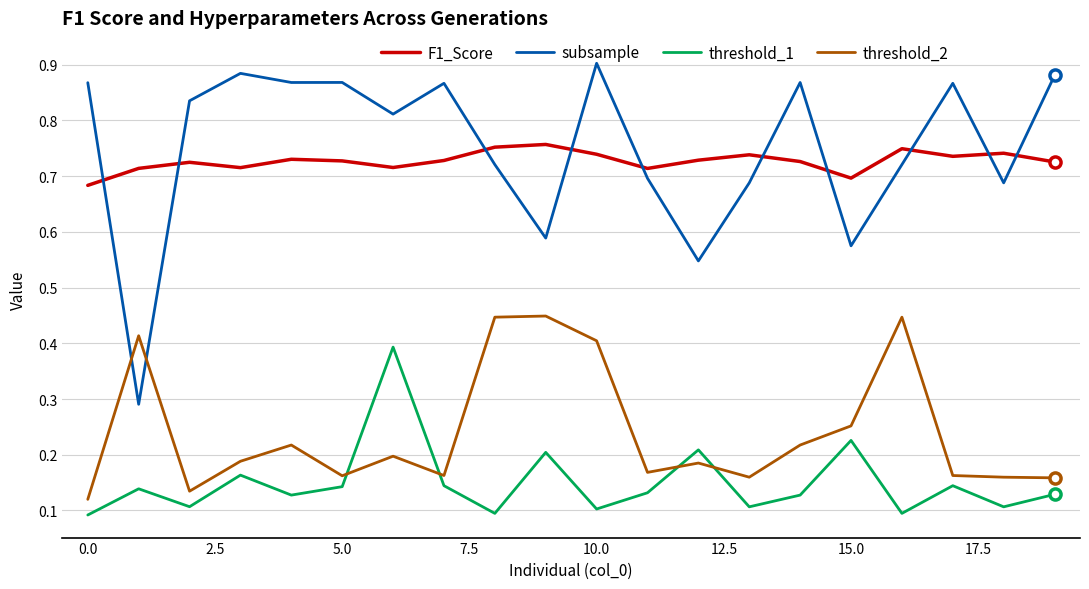

List the series in order of their peak value, highest first.

subsample, F1_Score, threshold_2, threshold_1